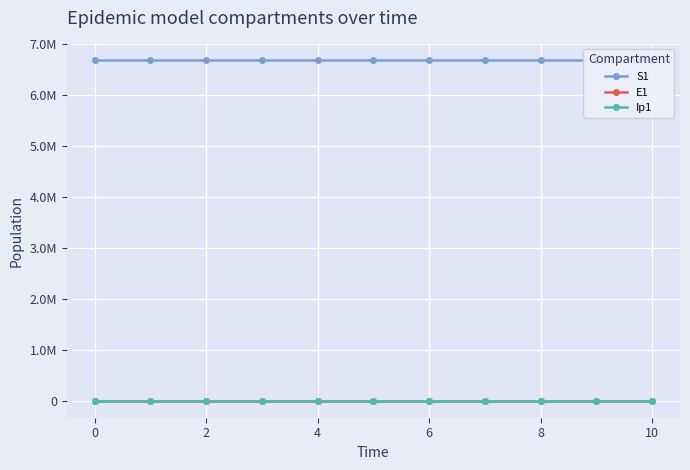

What is the total value across all series at 2?

6671081.9